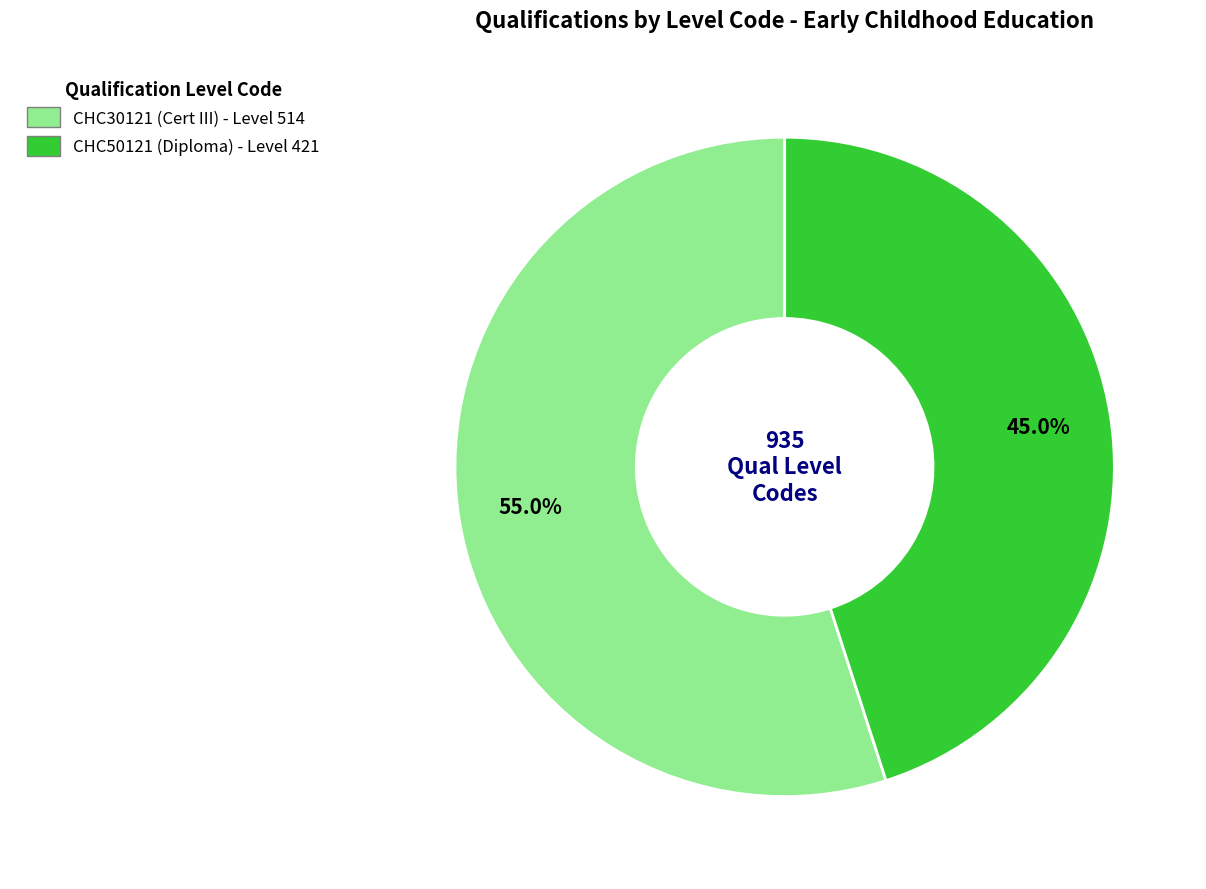

To the nearest percent, what is the difference between the largest and smallest slice percentages?

10%